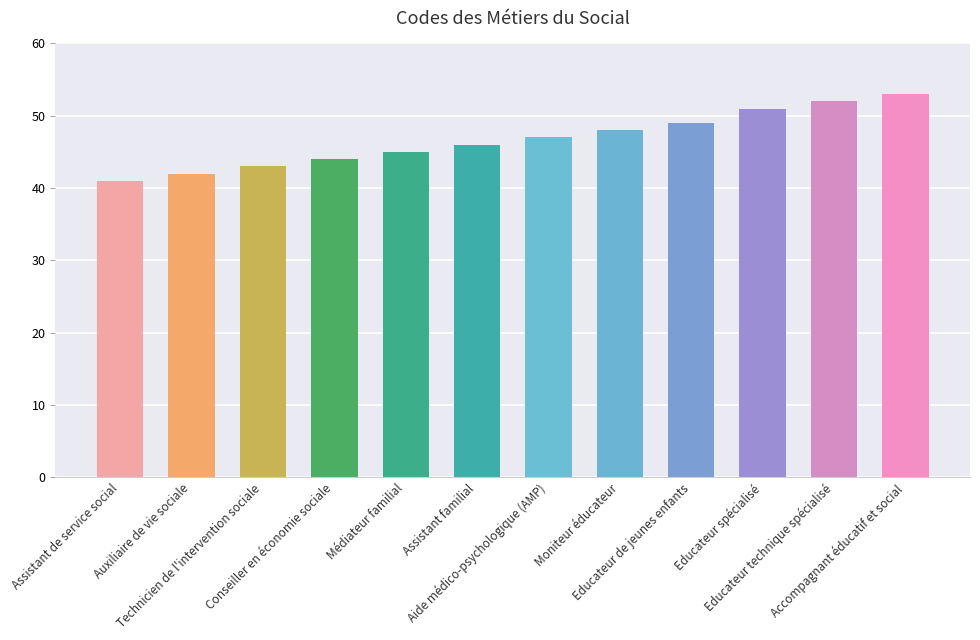

What is the change in value from Aide médico-psychologique (AMP) to Educateur de jeunes enfants?

+2